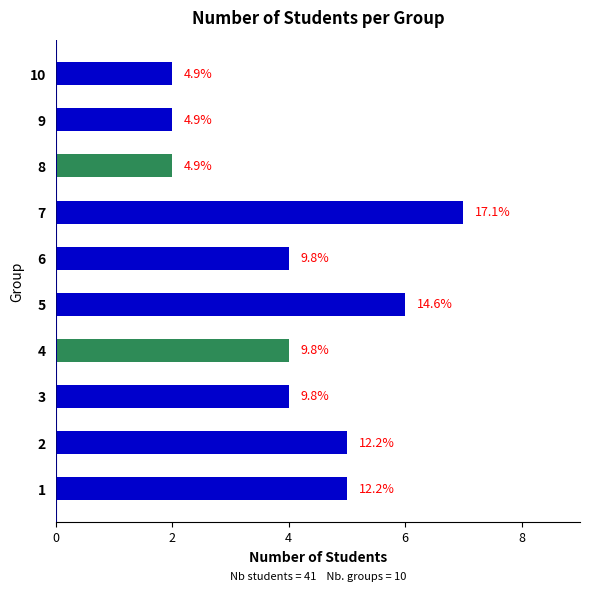

Are the bars horizontal?

Yes